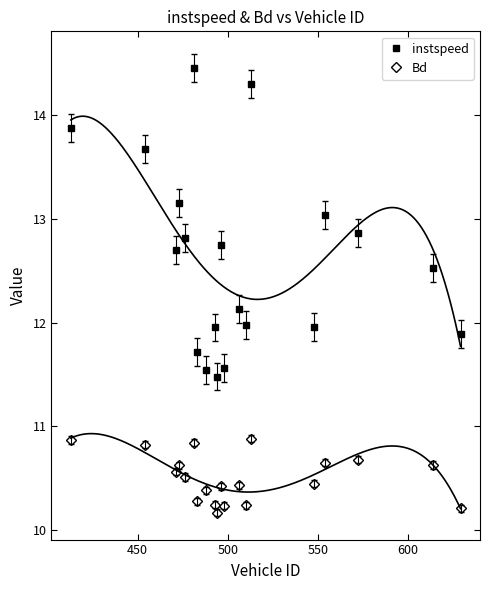

Count the Bd values in the range 10 to 11.

20